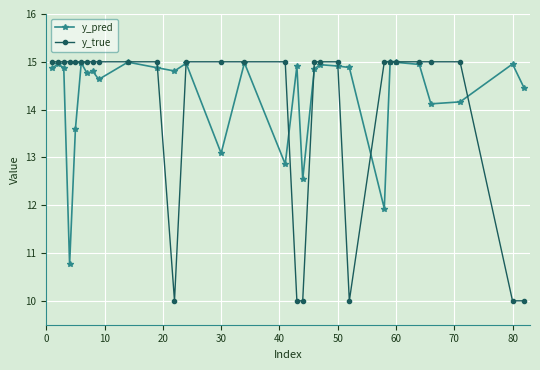

True or false: y_pred has more than 2 points higher than both neighbors.

True